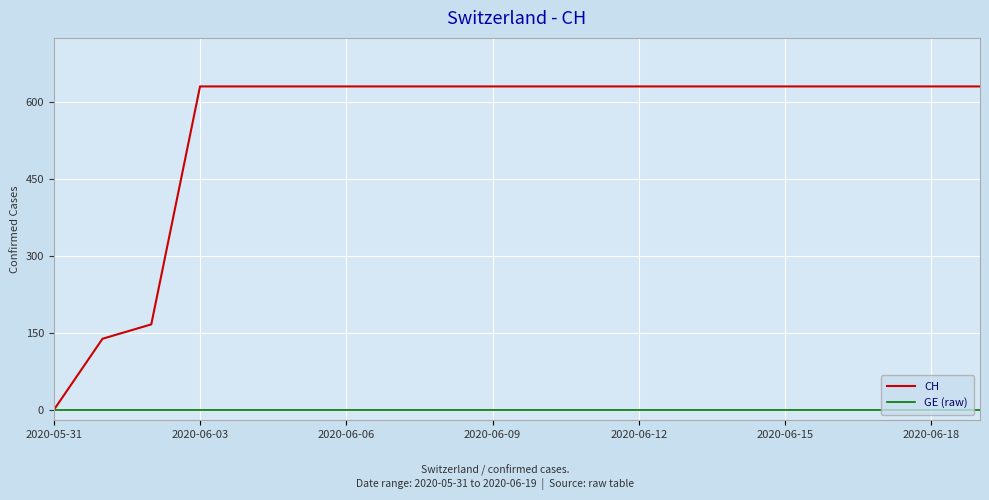

Which series has the widest spread of values?

CH